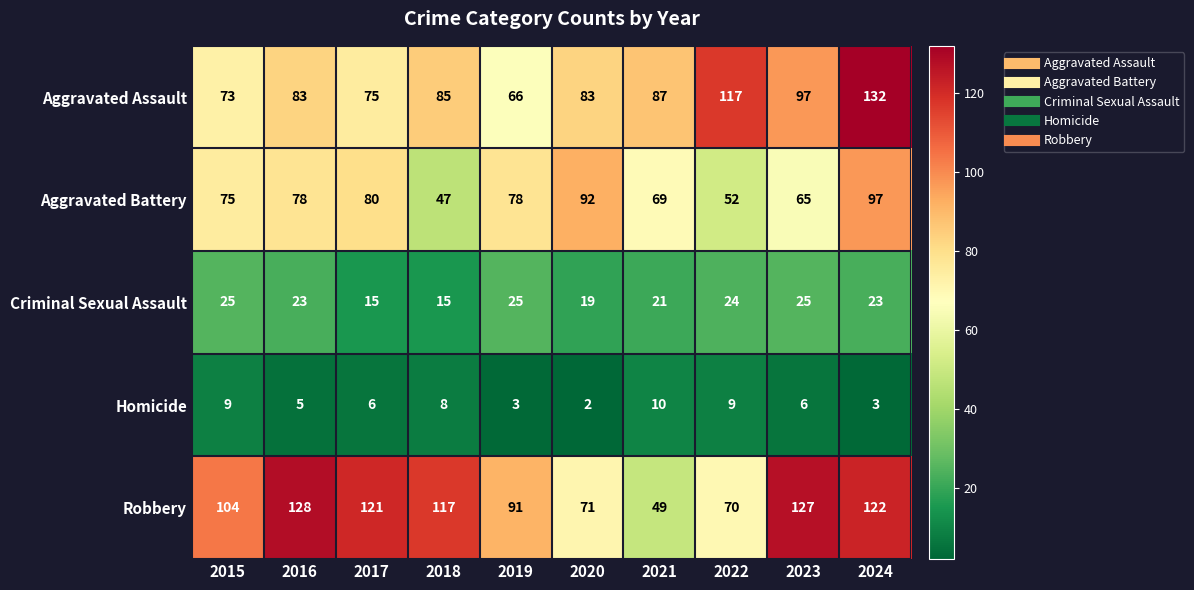

At how many categories does at least one series exceed 38?

10